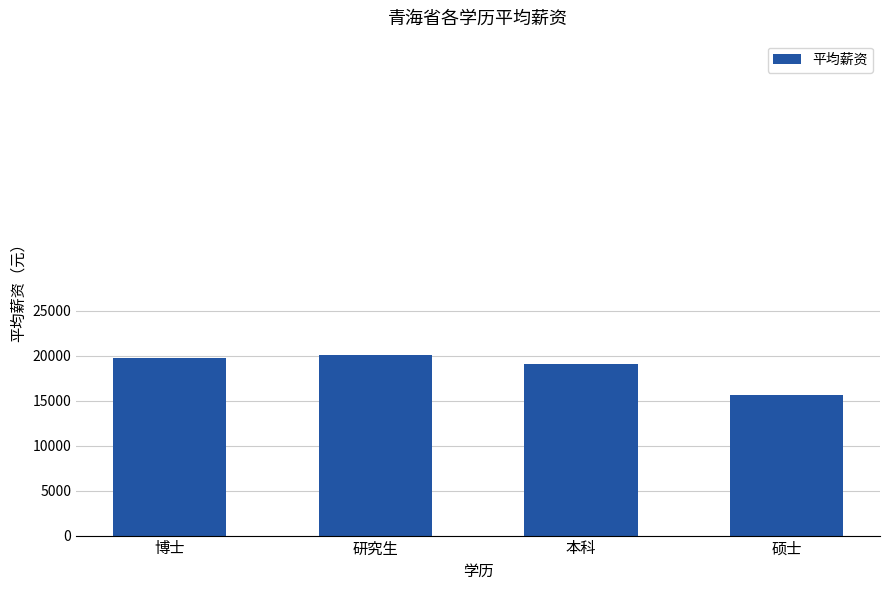

The chart shows a value of 19752 at 博士. True or false?

True